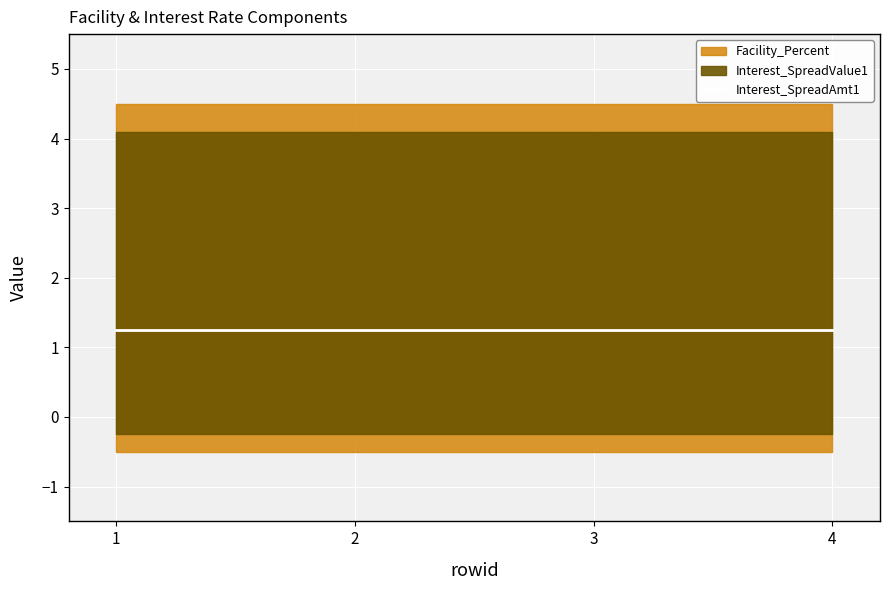

How many lines are shown in the chart?

3